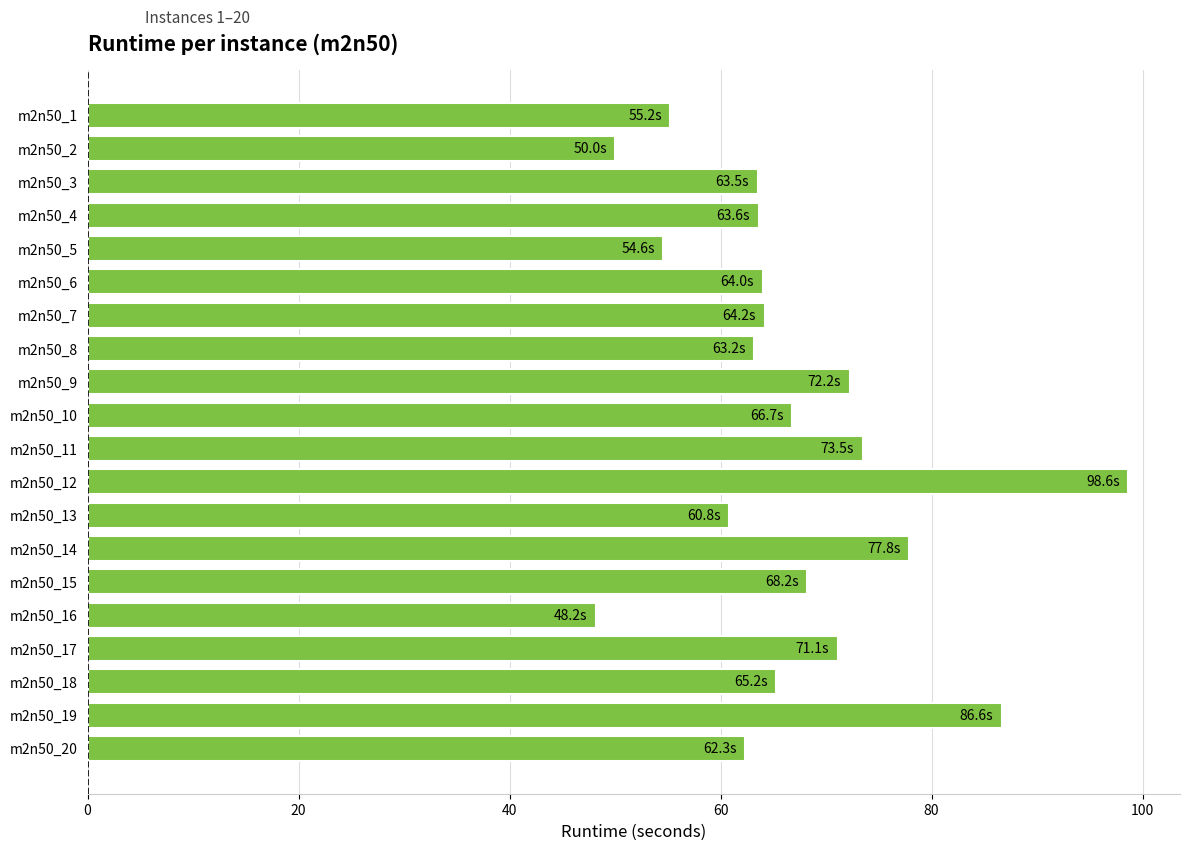

What is the value of the 20th bar from the top?

62.3